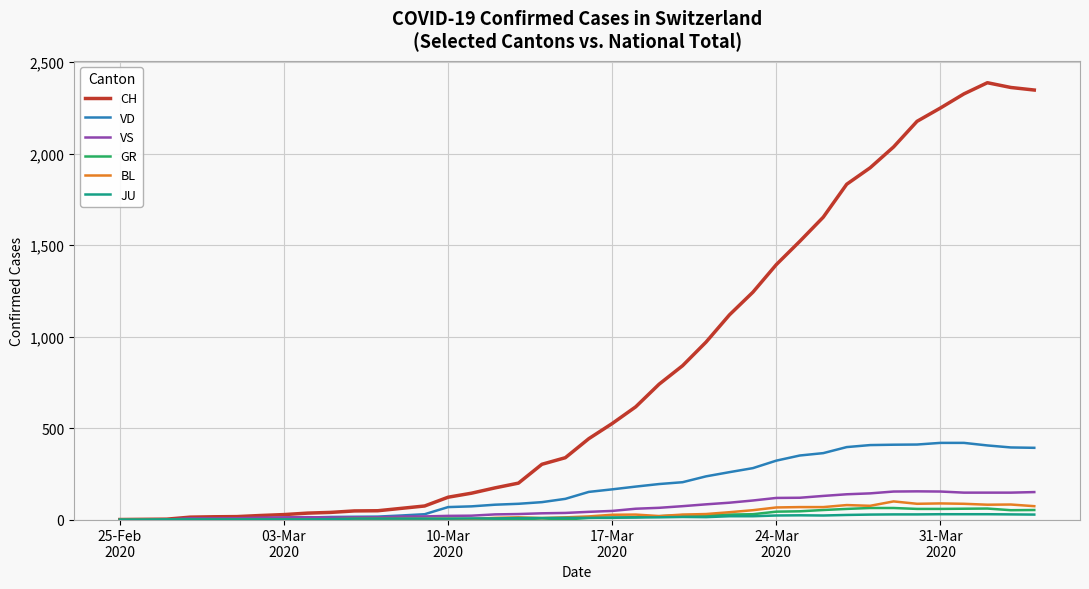

Which series has the largest total across all categories?

CH